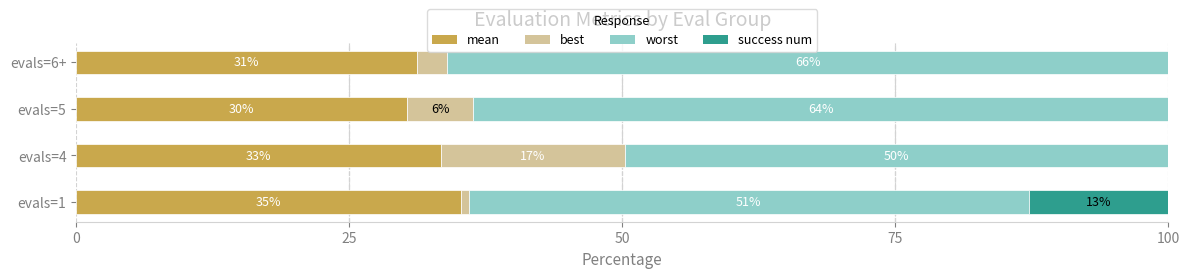

What are all the series names shown in the legend?

mean, best, worst, success num